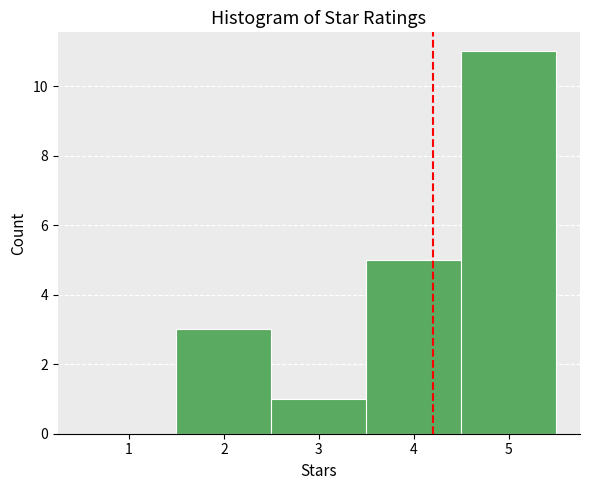

Over which range of the x-axis is the bar tallest?

4.5 to 5.5